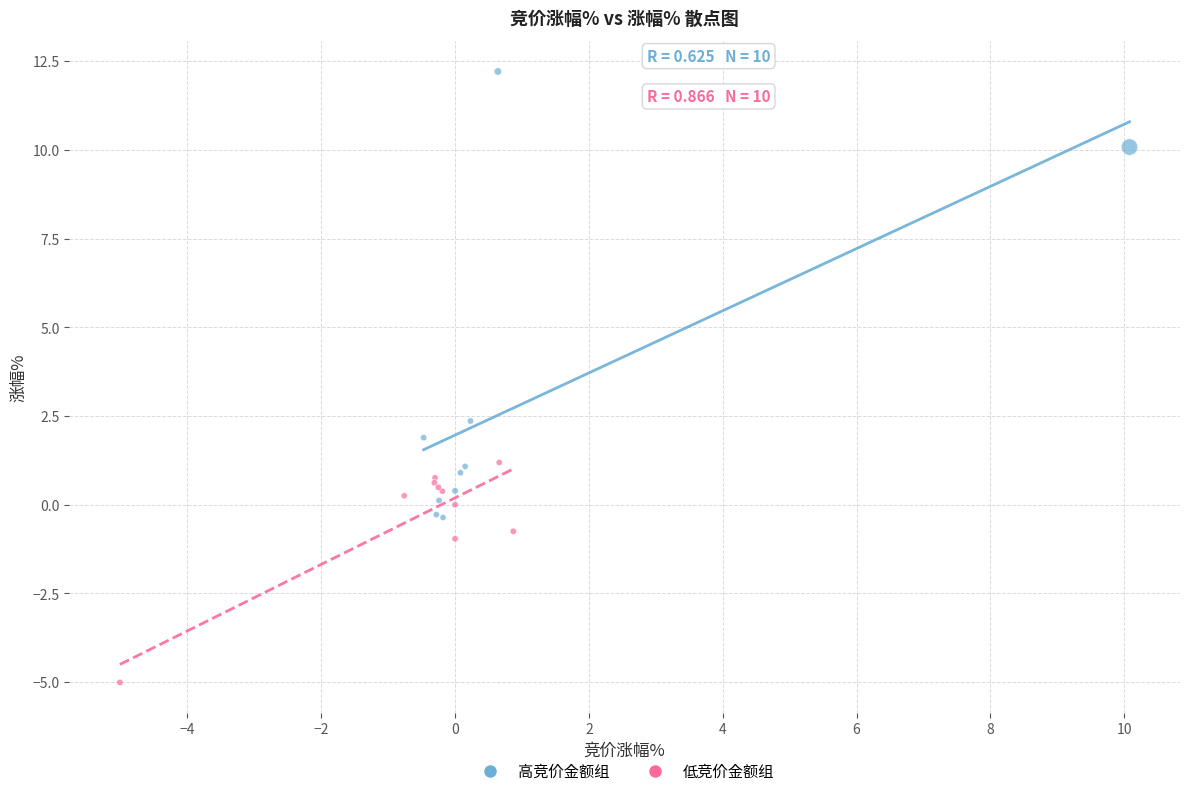

What are all the series names shown in the legend?

高竞价金额组, 低竞价金额组